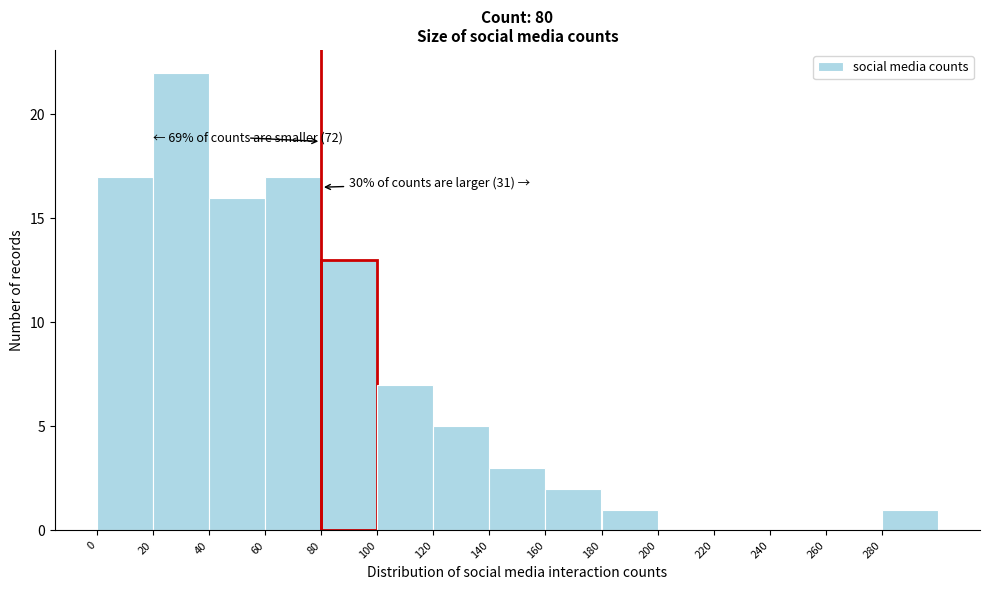

Which range on the x-axis has the tallest bar?

20 to 40